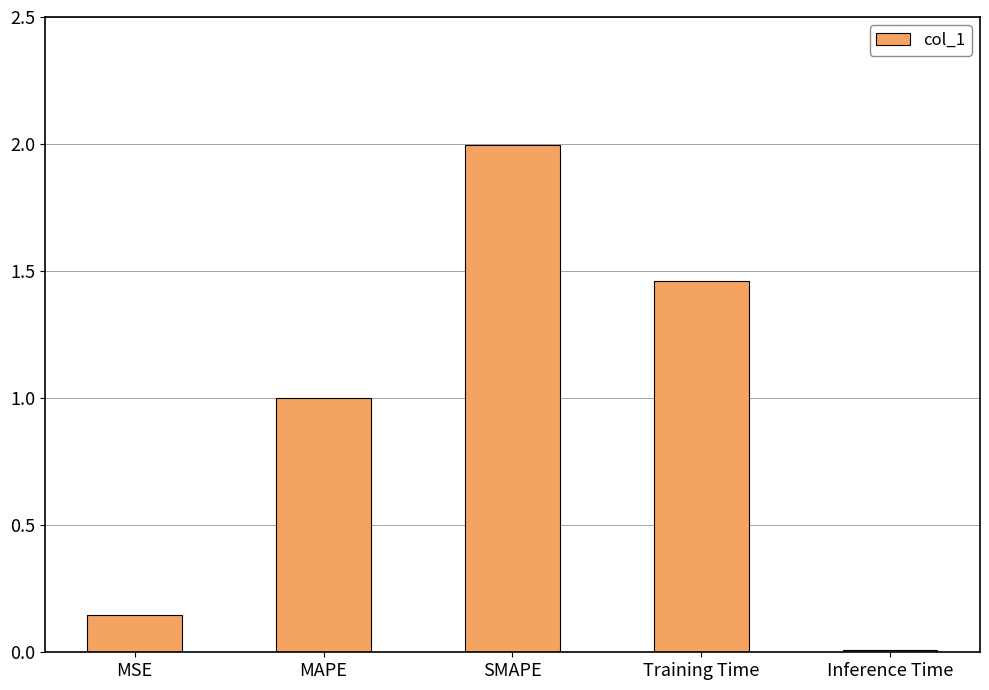

What is the sum of the values at MSE and Inference Time?

0.2